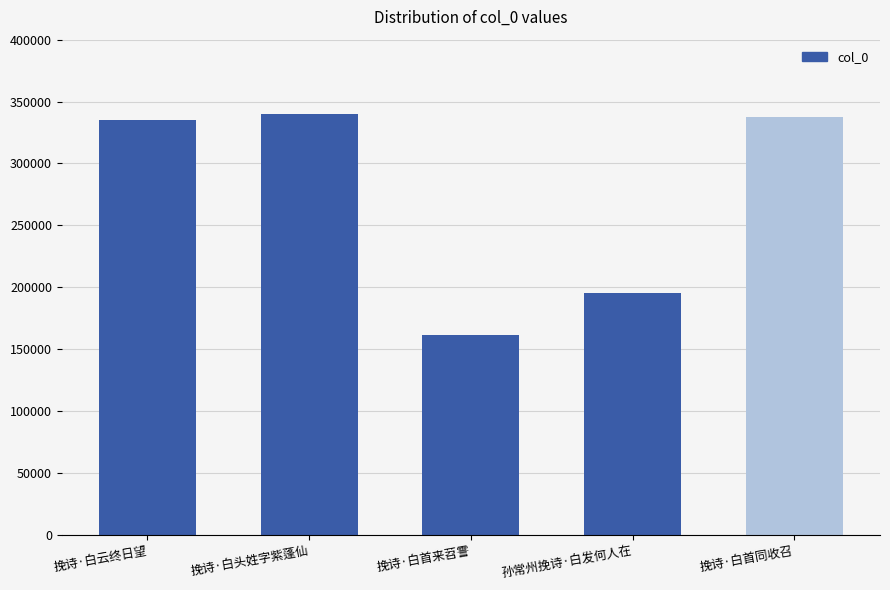

How many bars are there in total?

5